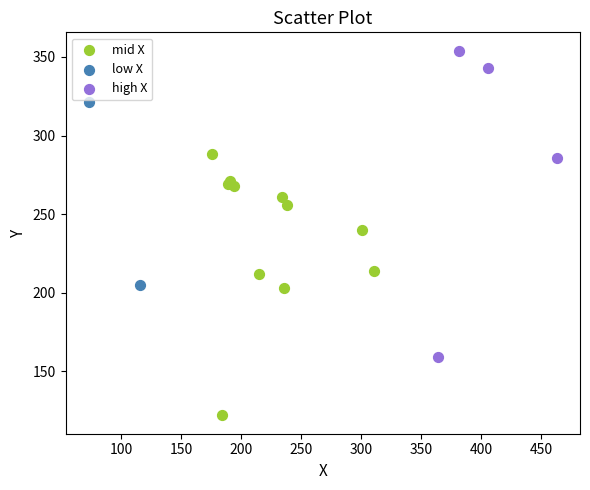

Which series reaches the maximum Y coordinate?

high X